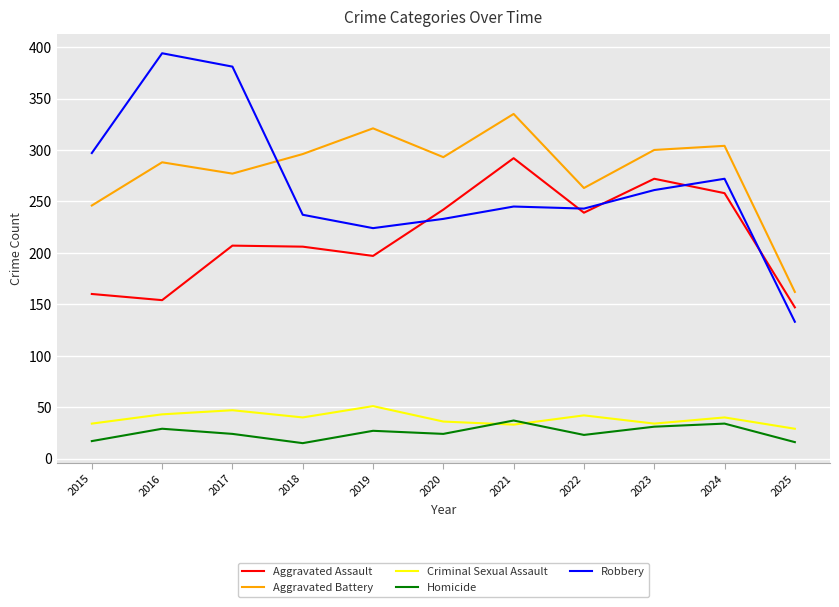

The value of Aggravated Battery at 2016 is 288. True or false?

True